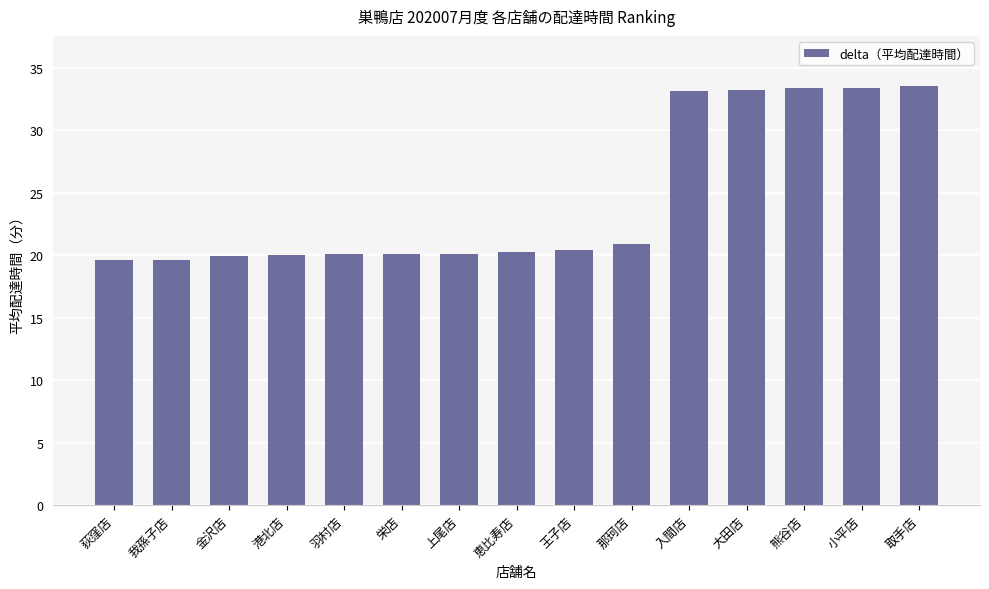

What is the difference between the second highest and minimum values?

13.8